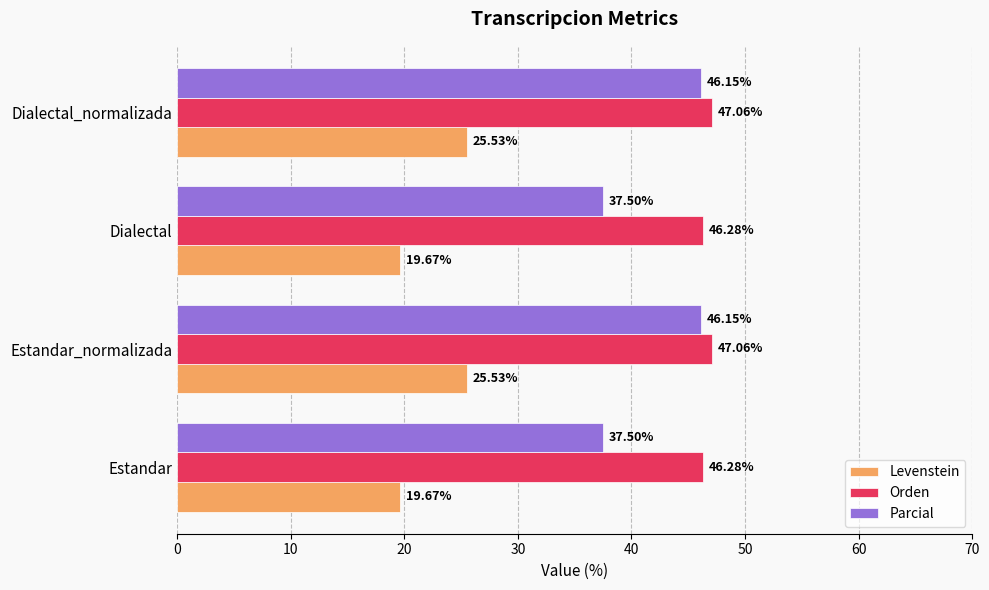

Is the value of Parcial at Dialectal greater than the value of Orden at Dialectal_normalizada?

No